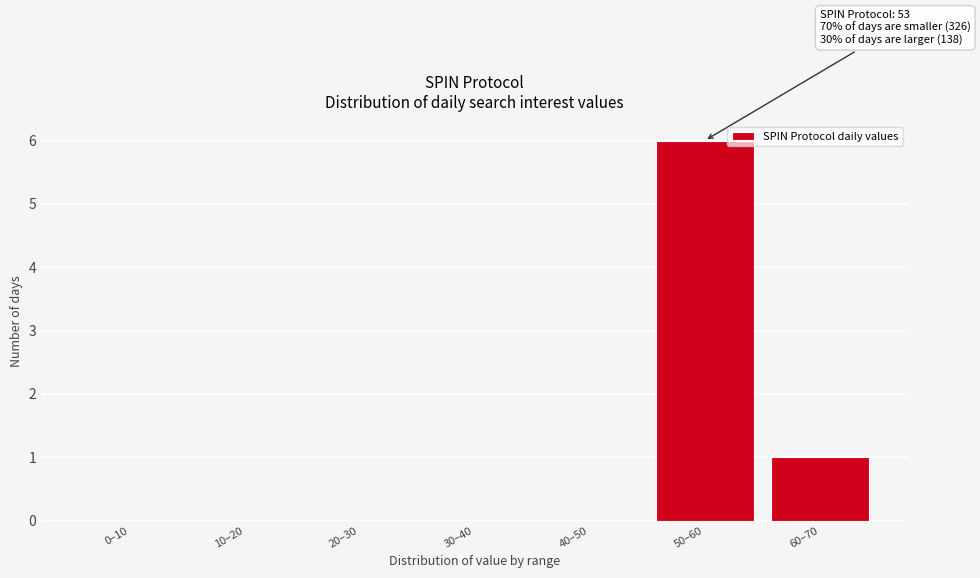

Reading right to left, transcribe all the data shown in this chart.

60–70=1	50–60=6	40–50=0	30–40=0	20–30=0	10–20=0	0–10=0